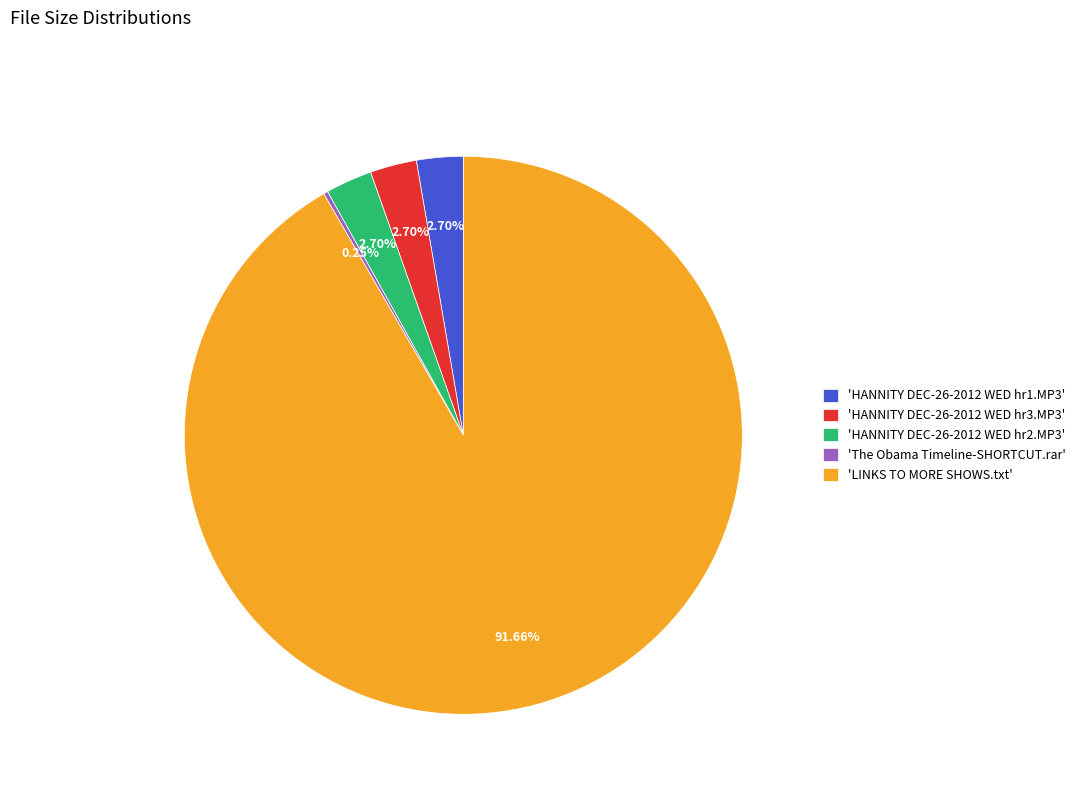

Which slice represents more than half of the pie?

'LINKS TO MORE SHOWS.txt'